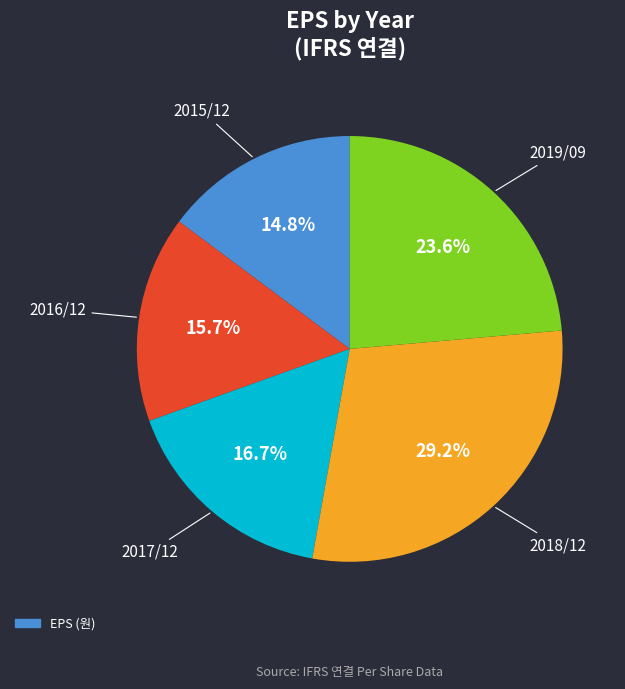

Is there a majority slice in this chart?

No